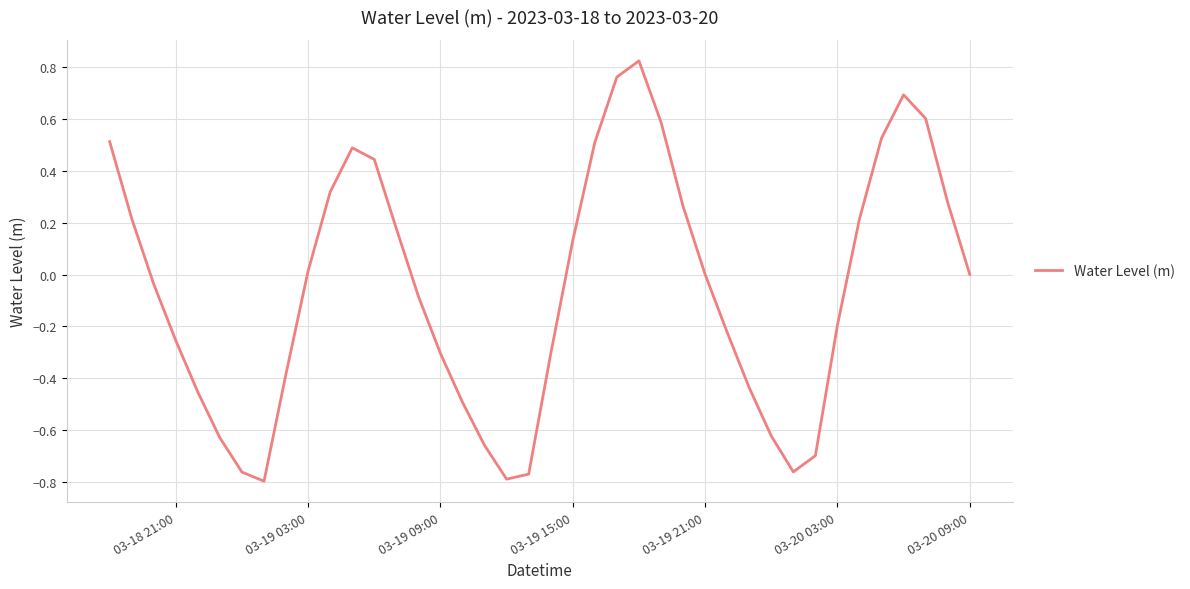

What is the difference between the maximum and minimum values?

1.6